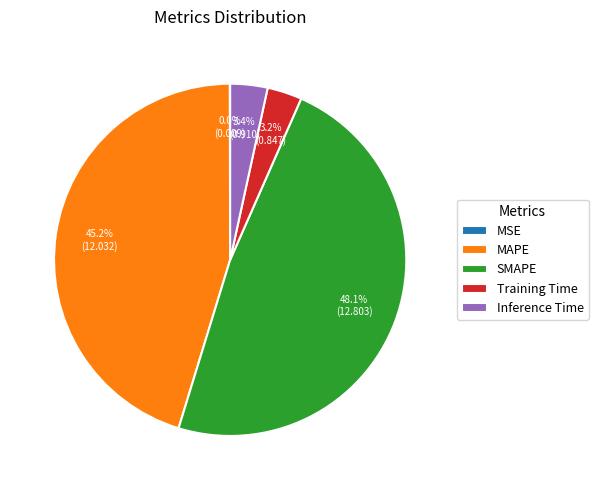

To the nearest percent, what is the difference between the largest and smallest slice percentages?

48%